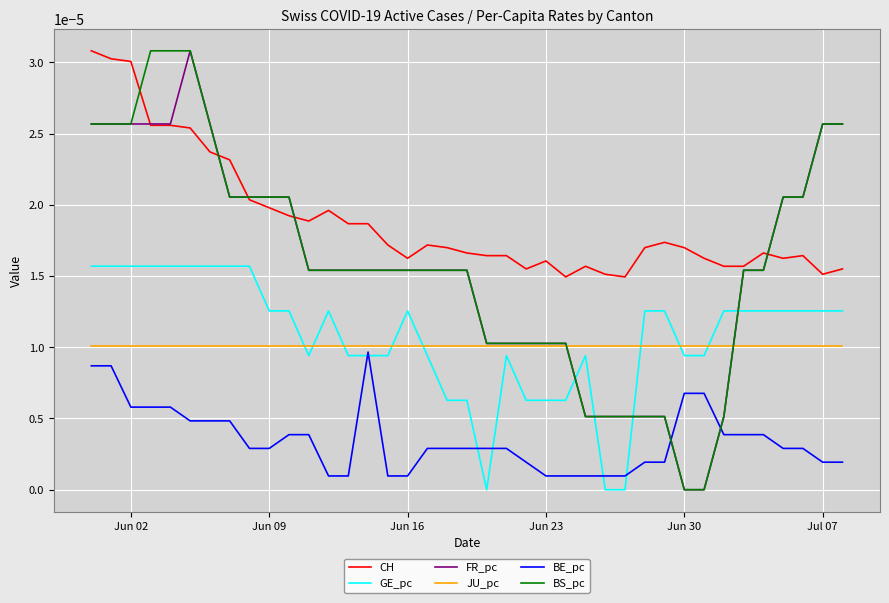

Which series has the largest total across all categories?

CH